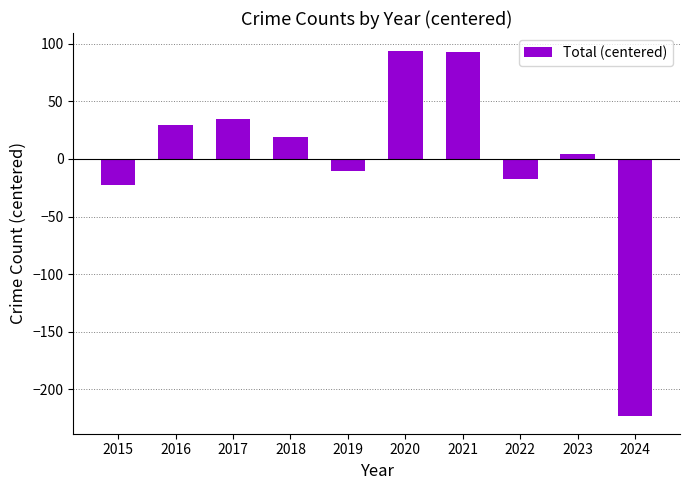

True or false: the data shows -290.7 at 2024.

False